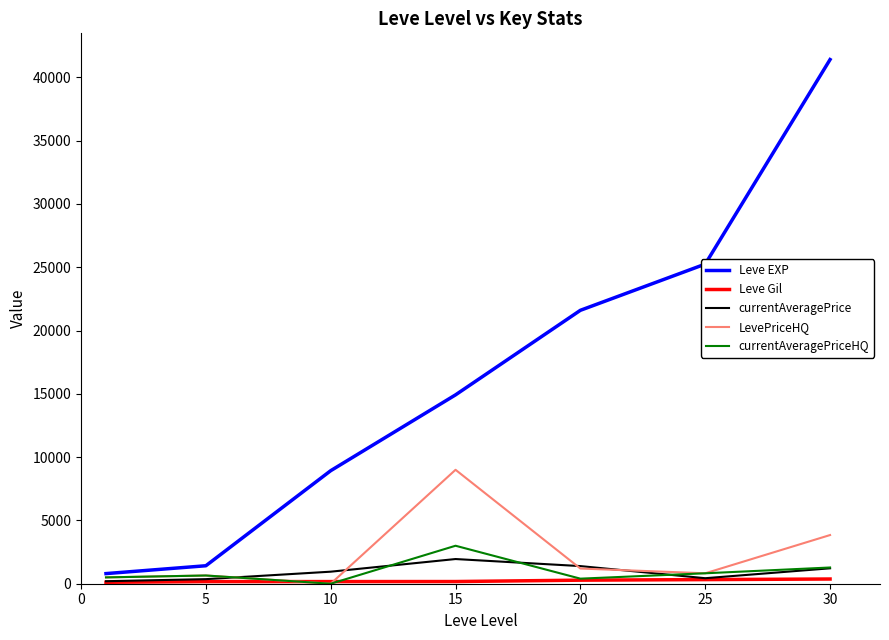

Which series has the widest spread of values?

Leve EXP